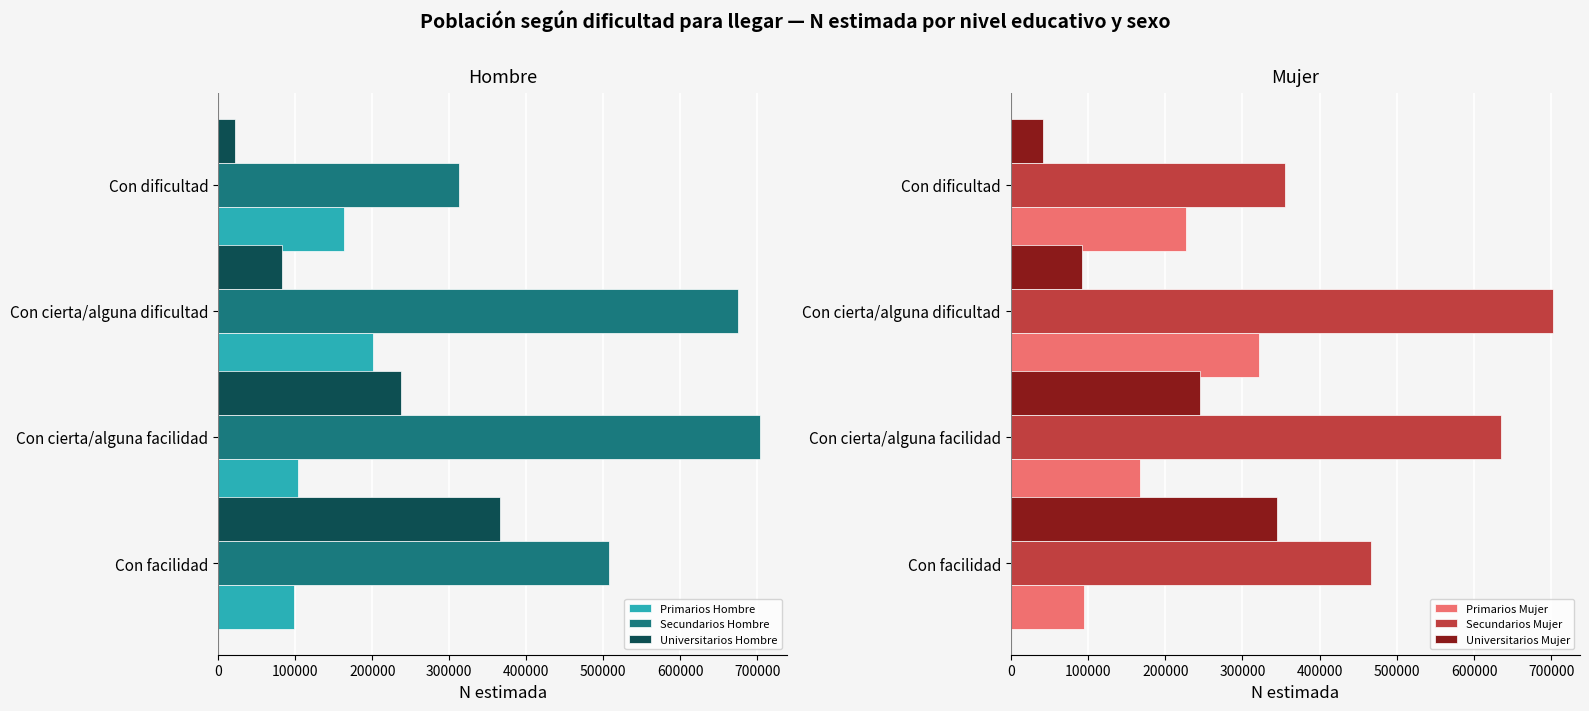

What is the value of the Secundarios Hombre bar at the 3rd from the left?

674942